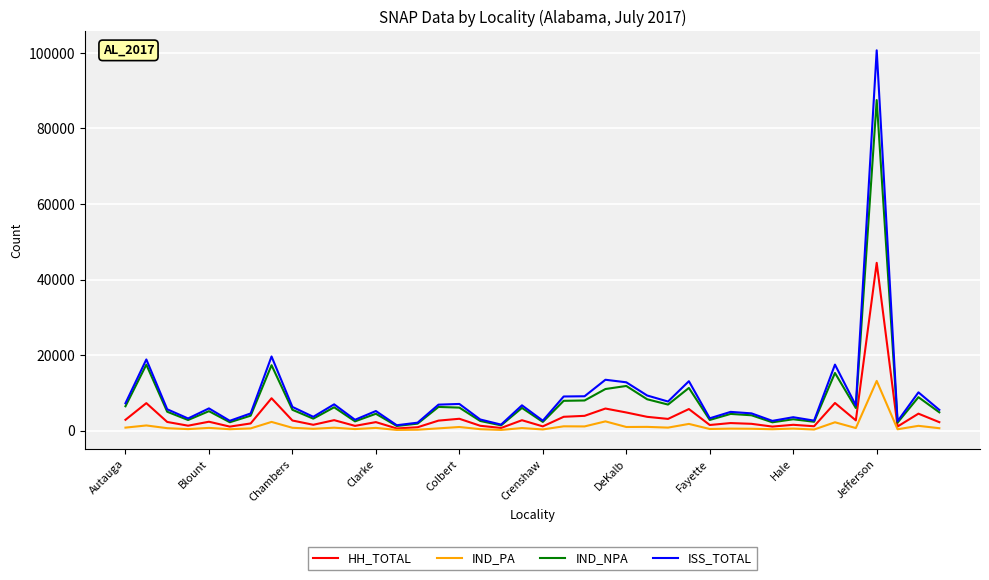

Rank the series by their maximum value, from highest to lowest.

ISS_TOTAL, IND_NPA, HH_TOTAL, IND_PA